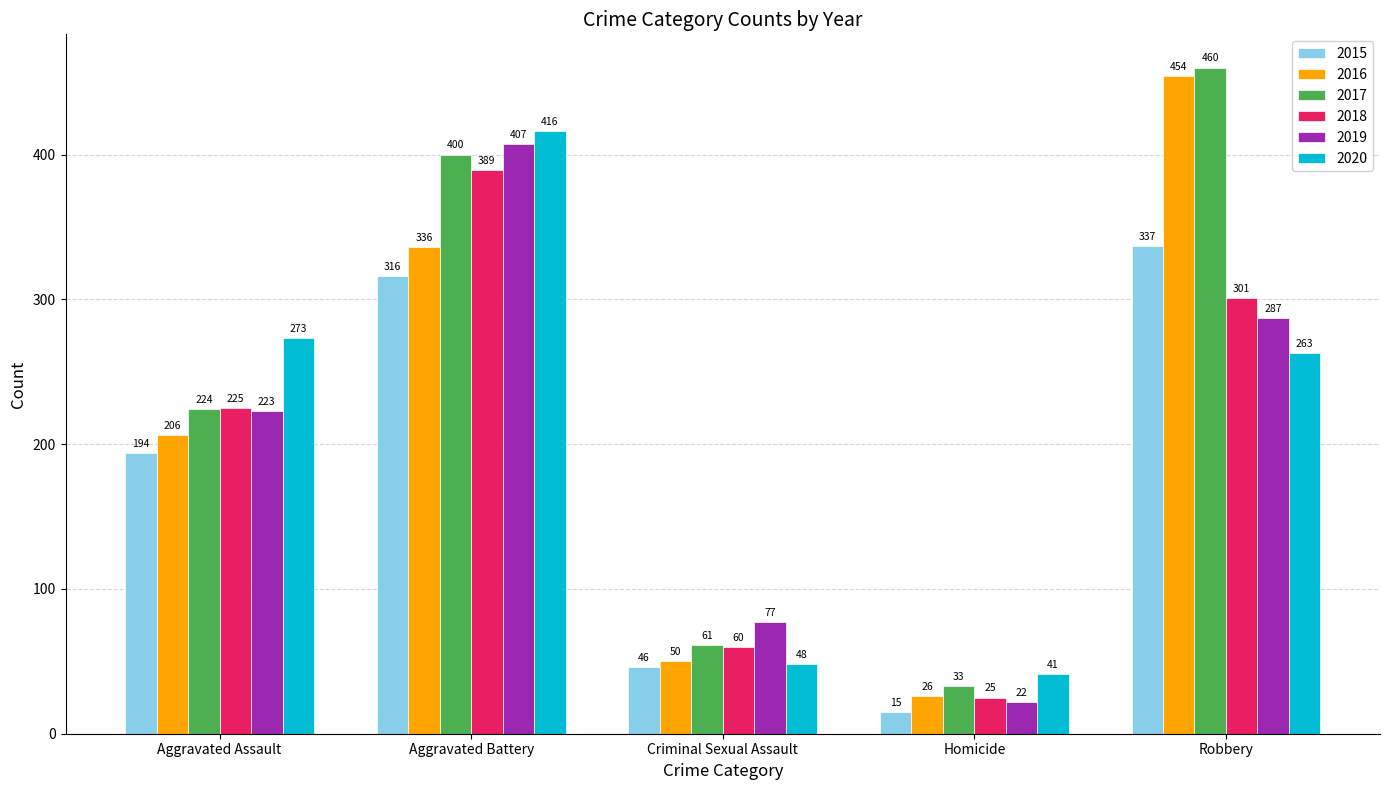

What is the value of the 2019 bar at the 2nd from the left?

407